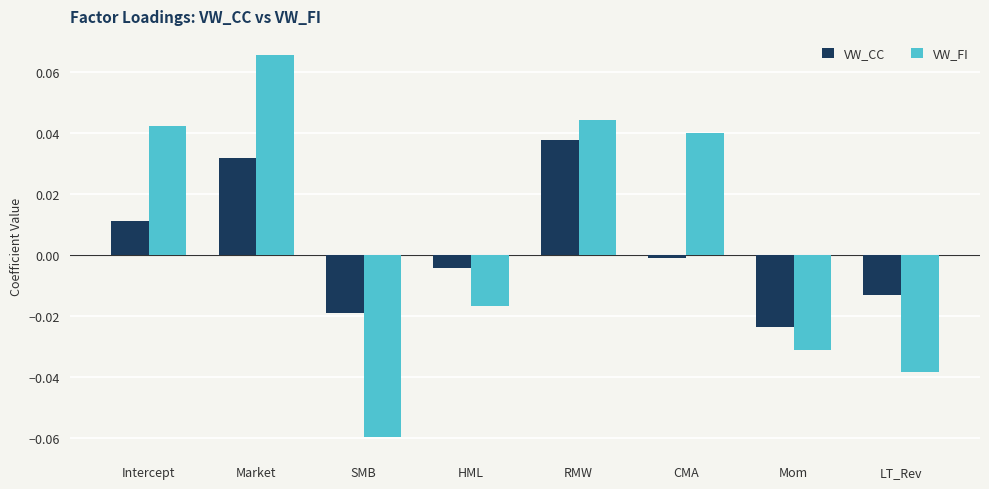

Is the value of VW_FI at HML greater than the value of VW_CC at Mom?

Yes